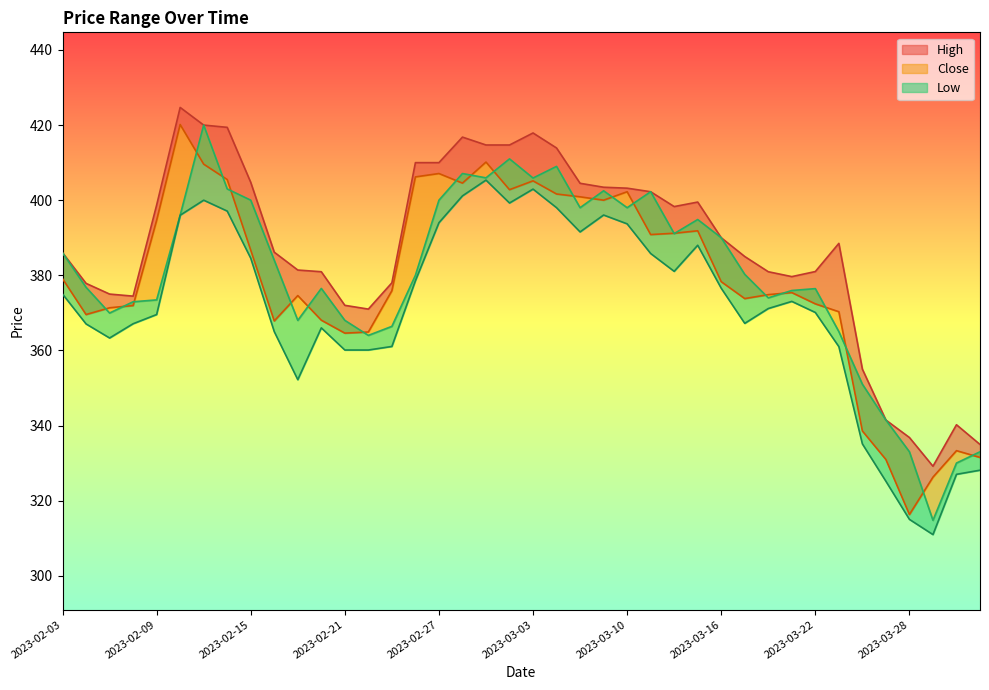

True or false: High has a value of 371.0 at 2023-02-22.

True